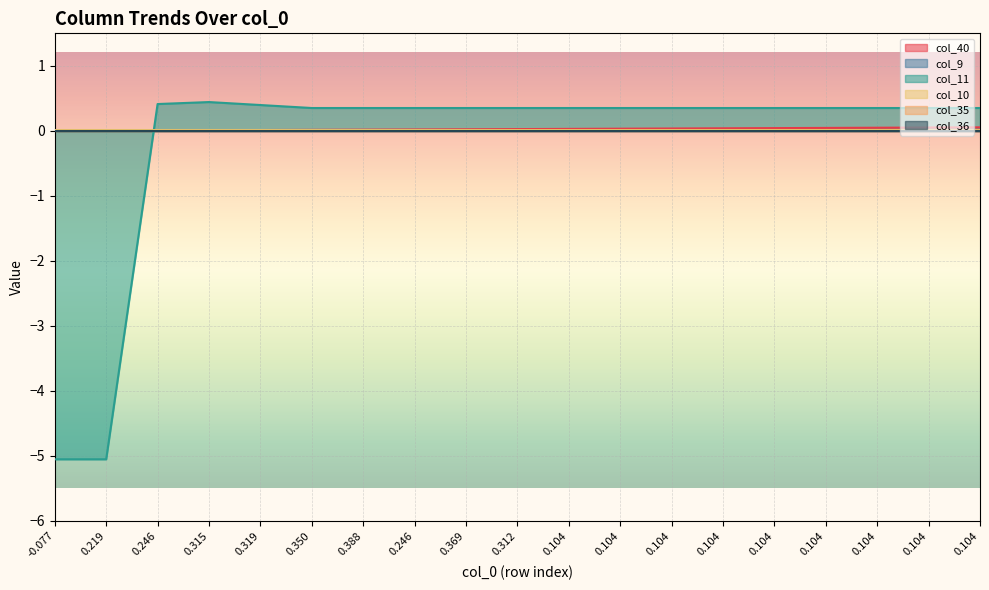

True or false: col_10 and col_40 cross at least once.

True